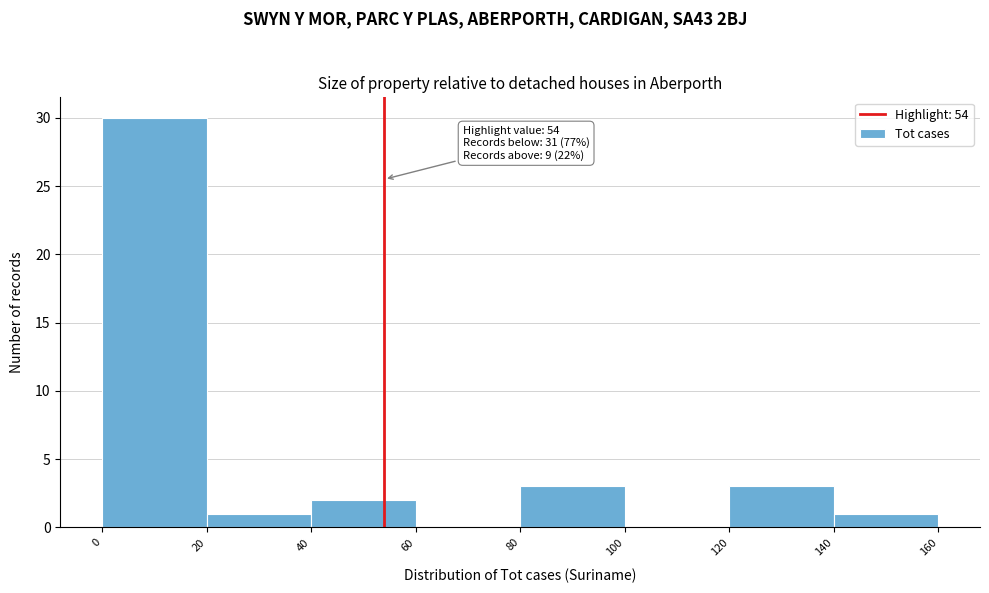

Which range on the x-axis has the tallest bar?

0 to 20